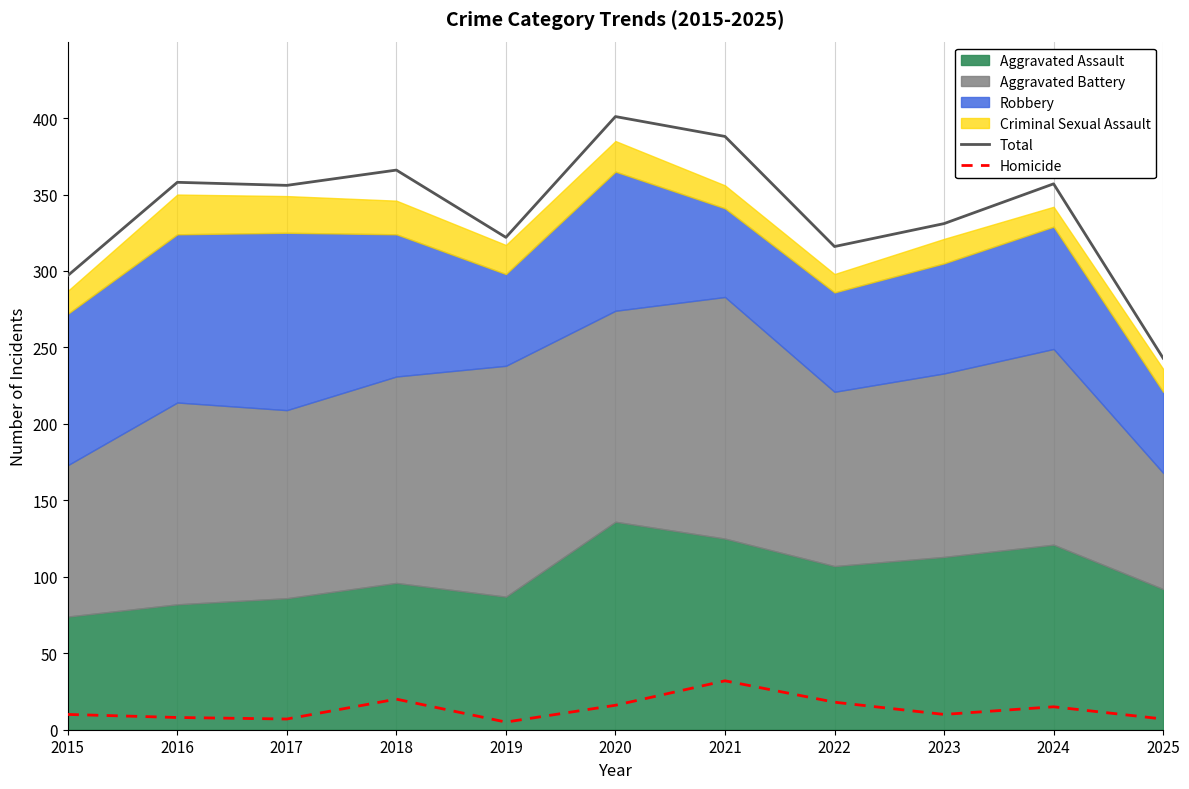

Which series changed the most between 2015 and 2017?

Total